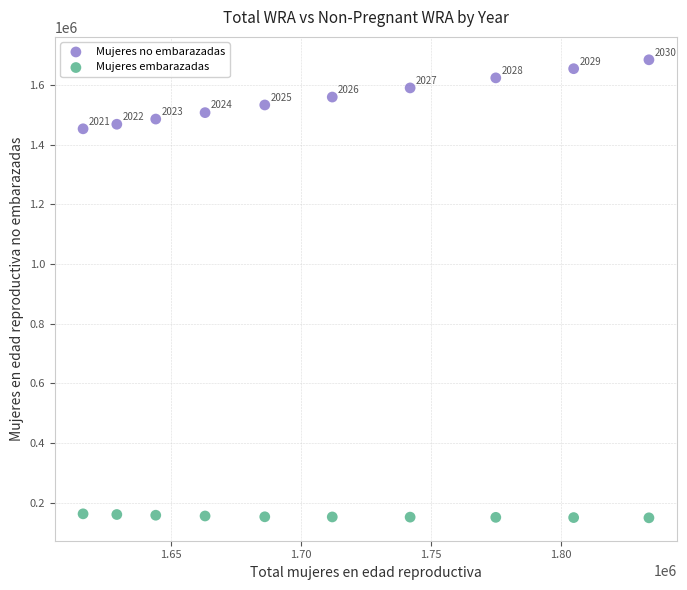

What are all the series names shown in the legend?

Mujeres no embarazadas, Mujeres embarazadas